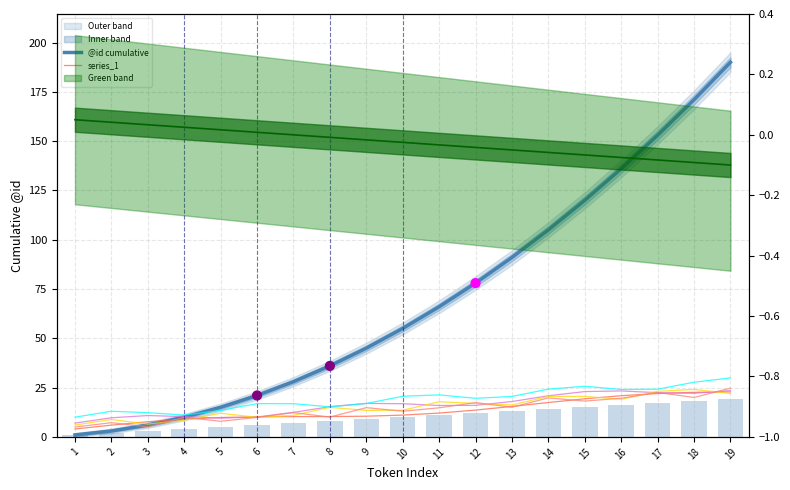

What is the change in value from 2 to 16?

+14